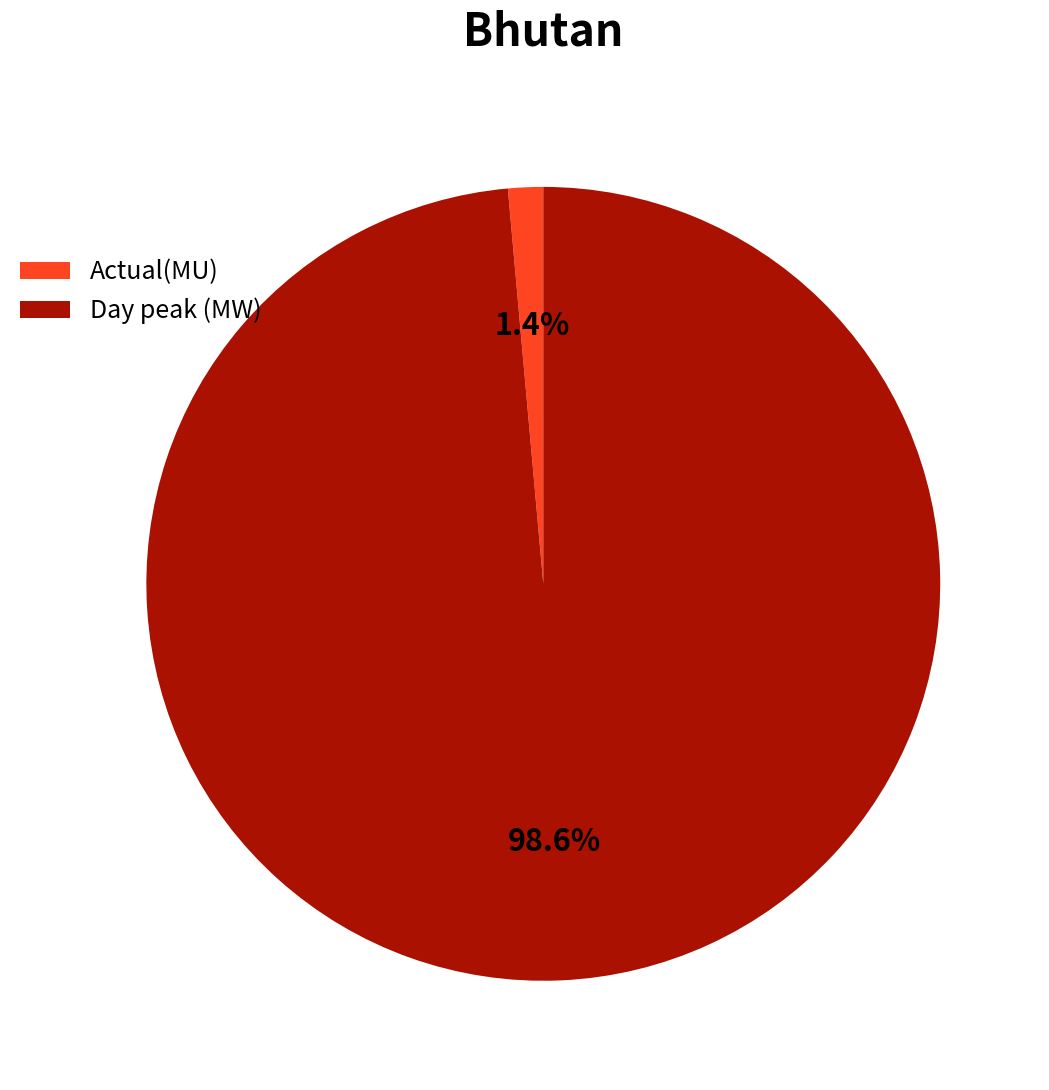

To the nearest percent, what is the difference between the largest and smallest slice percentages?

97%